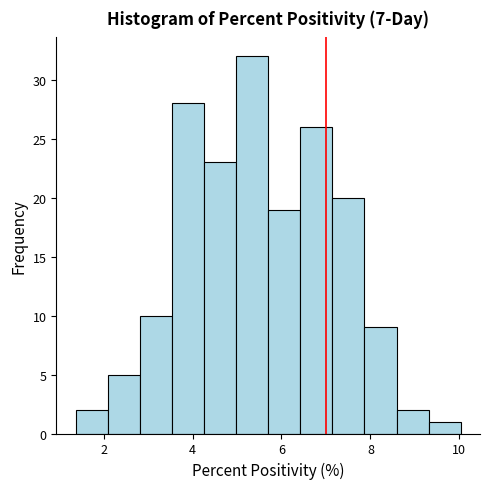

Read against the x-axis, roughly where is the centre of the tallest bar?

5.4